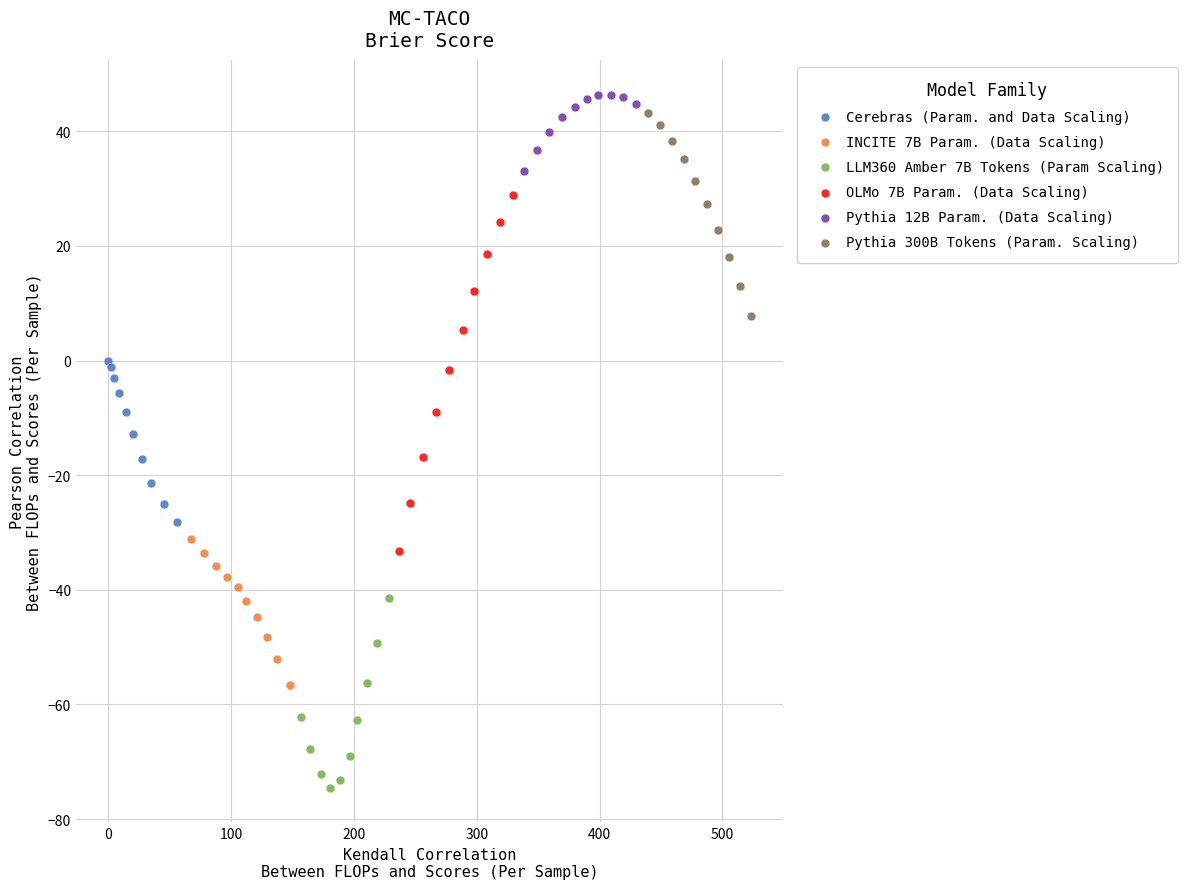

Which series contains the lowest Y value?

LLM360 Amber 7B Tokens (Param Scaling)